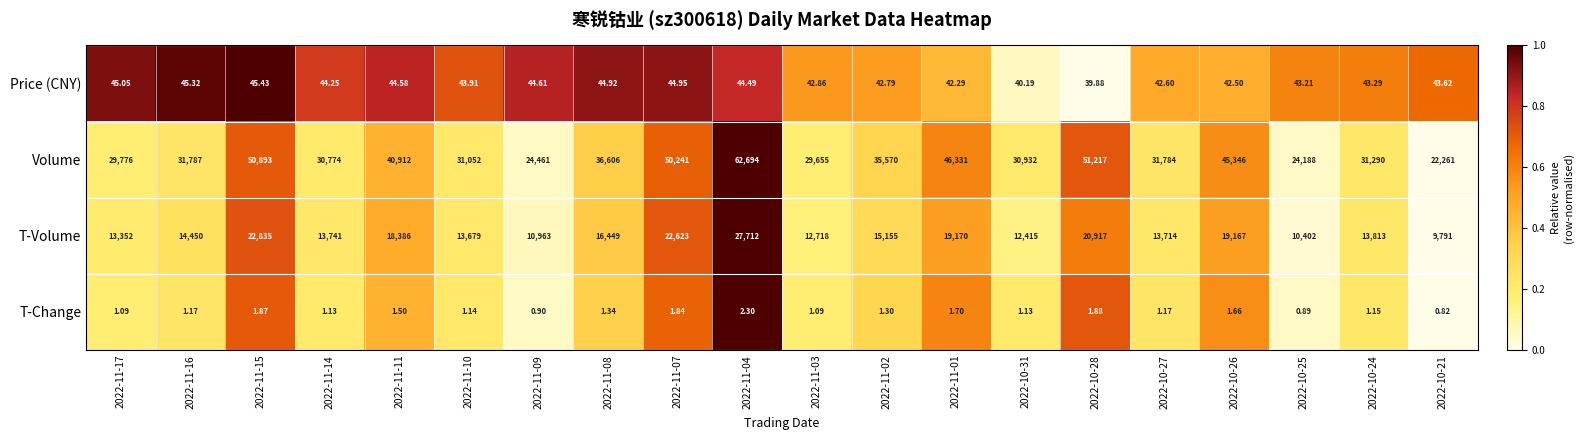

Which series has the largest total across all categories?

Volume